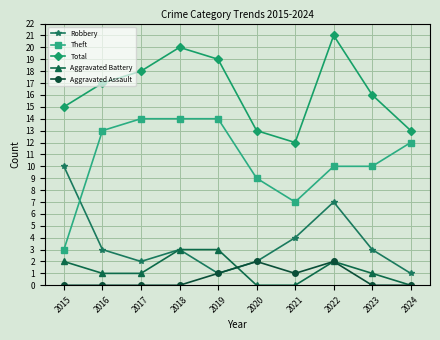

Is it true that Aggravated Assault equals 1 at 2019?

True